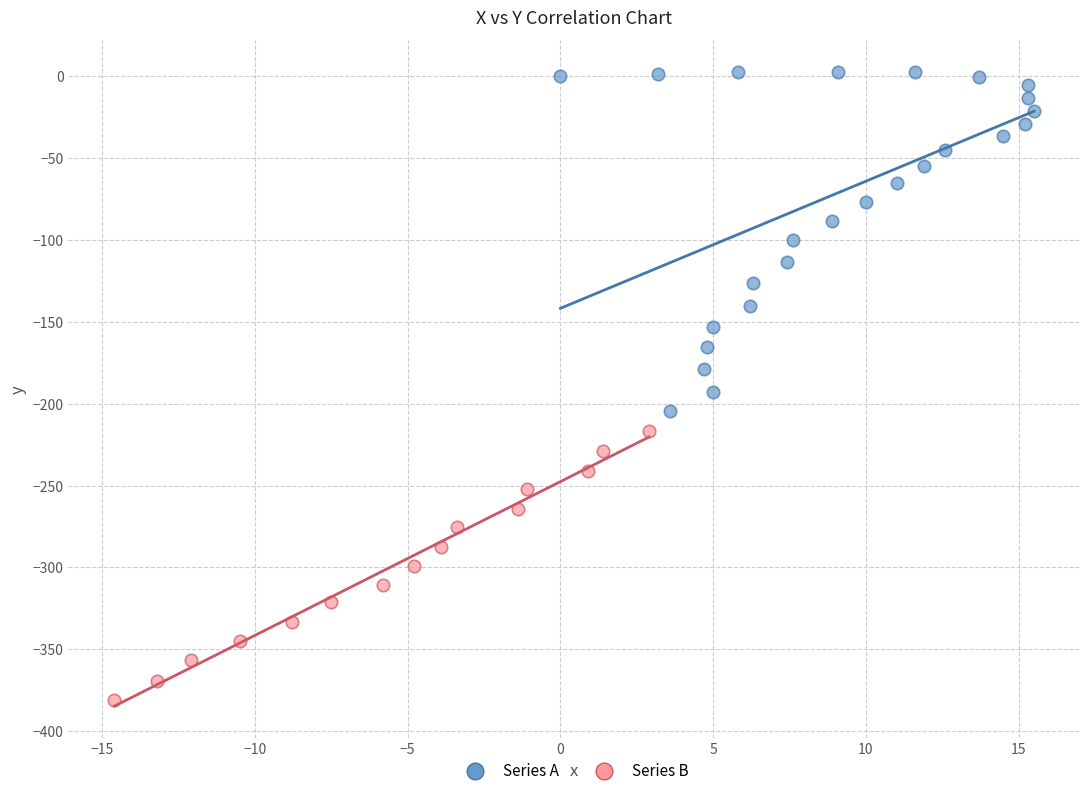

Which series reaches the minimum Y coordinate?

Series B